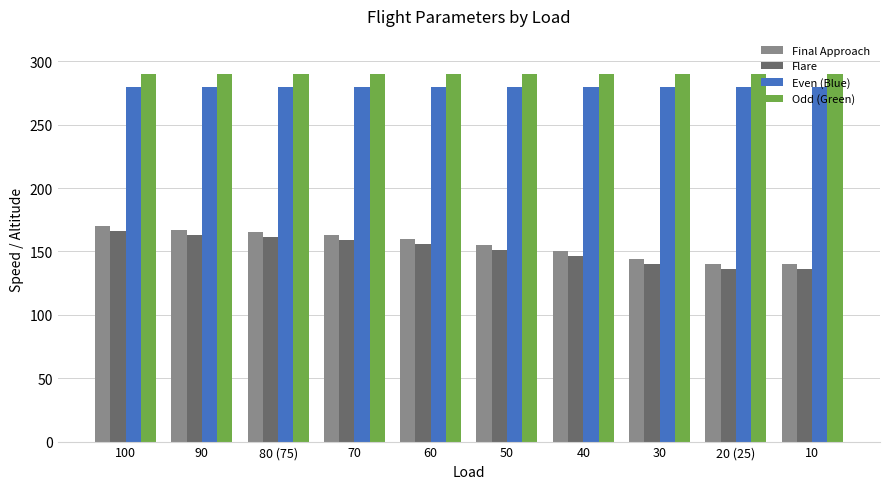

Reading left to right, transcribe all the data shown in this chart.

Final Approach: 170	167	165	163	160	155	150	144	140	140
Flare: 166	163	161	159	156	151	146	140	136	136
Even (Blue): 280	280	280	280	280	280	280	280	280	280
Odd (Green): 290	290	290	290	290	290	290	290	290	290